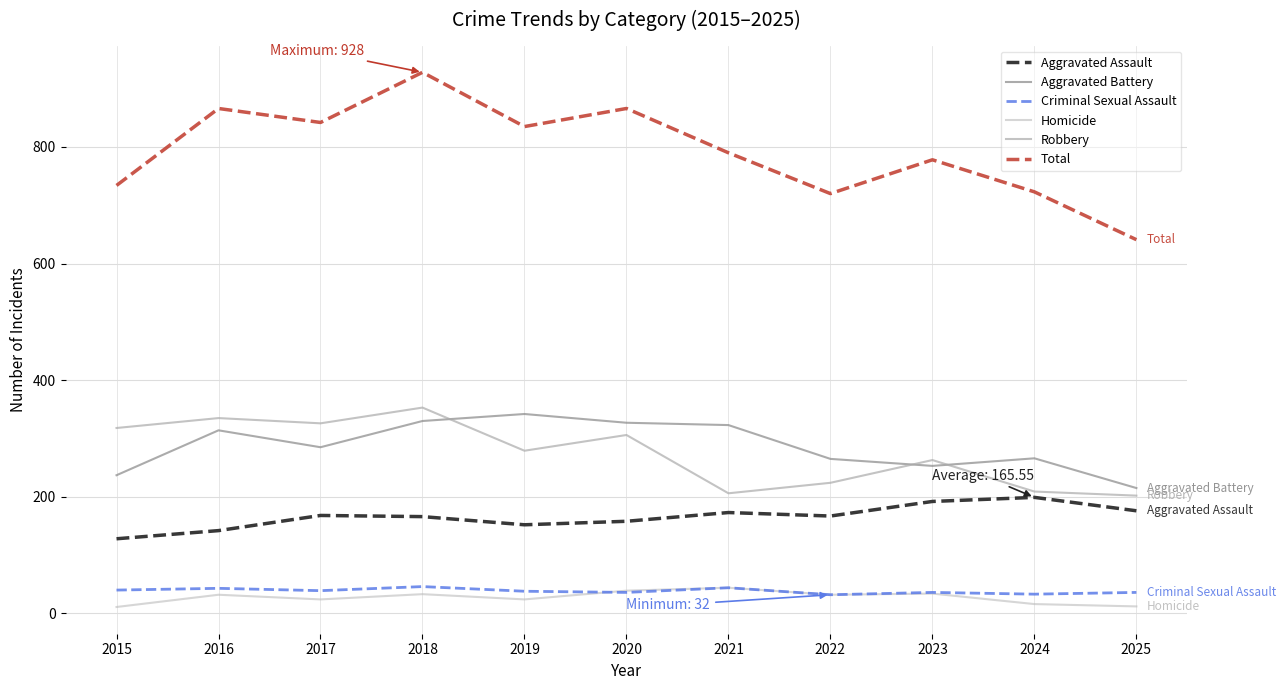

Which label corresponds to the smallest value in the chart?

2015